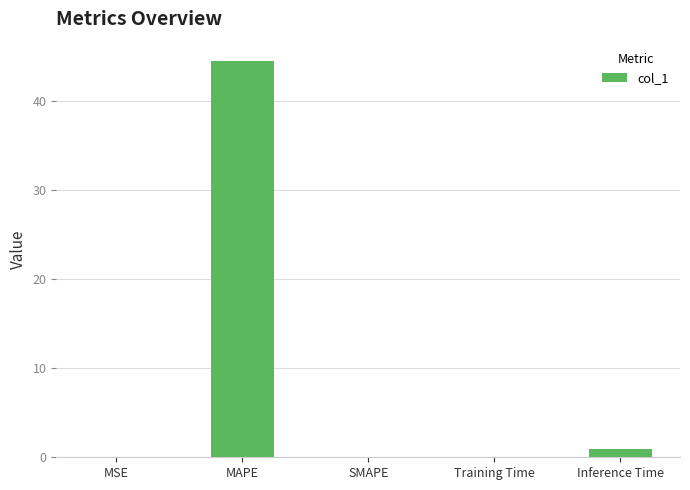

Which category has the highest value across all series?

MAPE